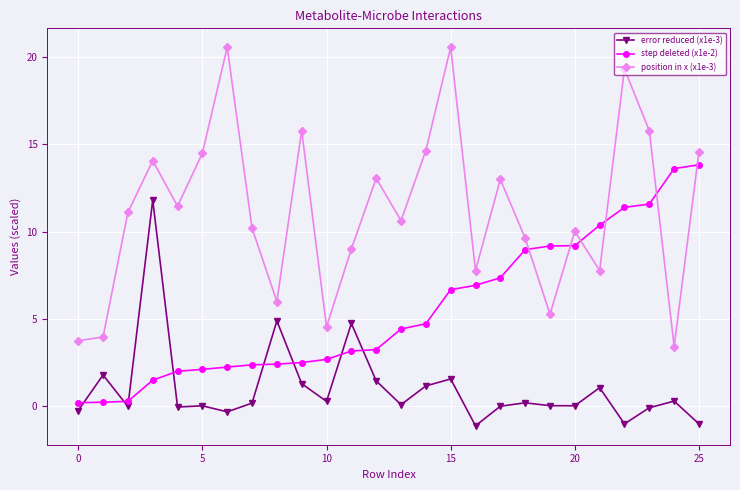

What is the value of the position in x (x1e-3) point at the 8th from the left?

10.2